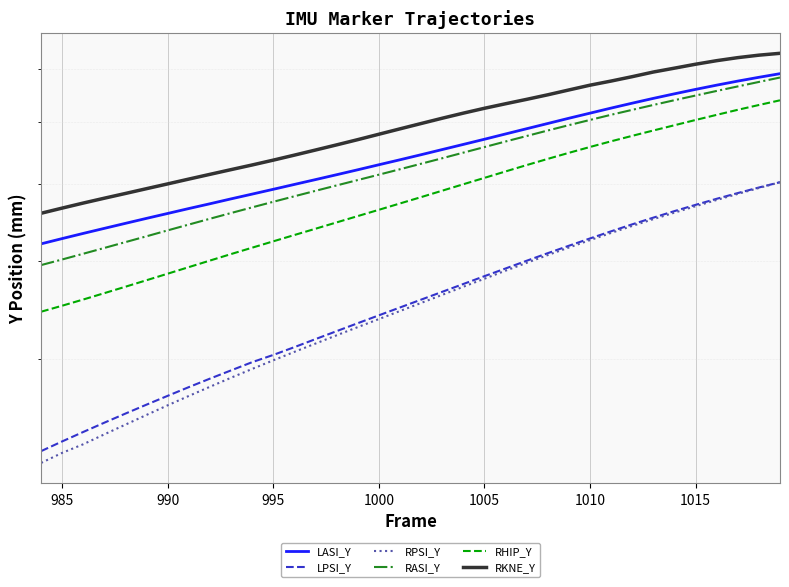

What is the value of the RKNE_Y point at the 10th from the left?

522.0